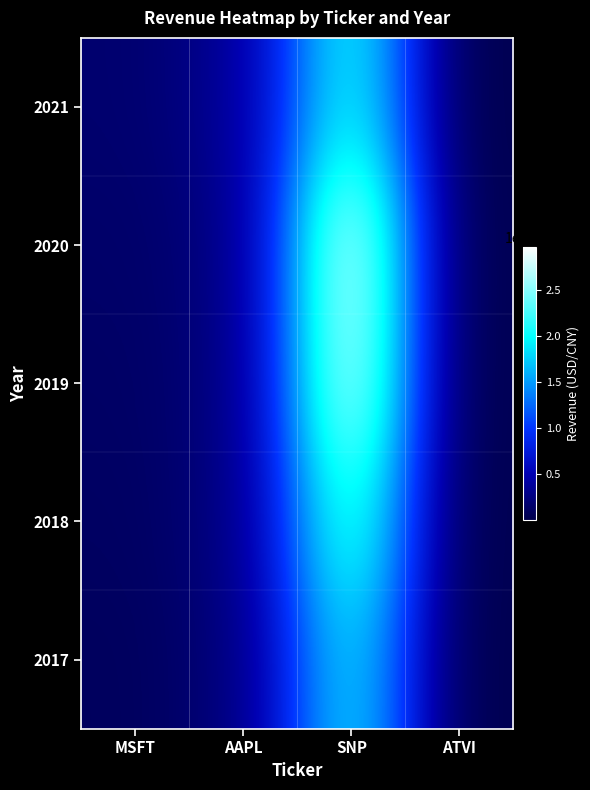

At which category is the sum across all series the highest?

SNP